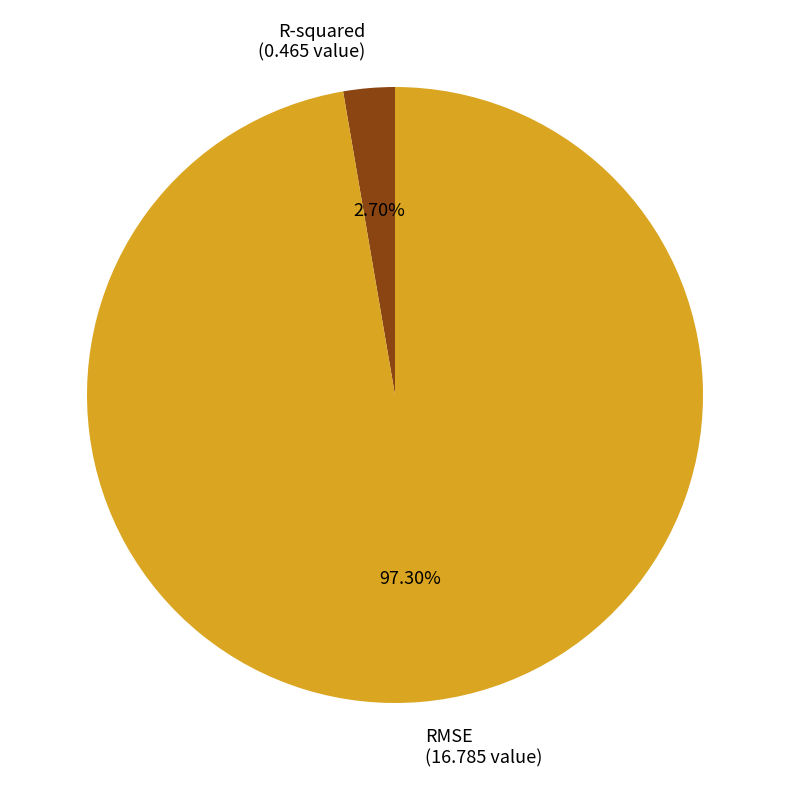

Between RMSE and R-squared, which is larger?

RMSE